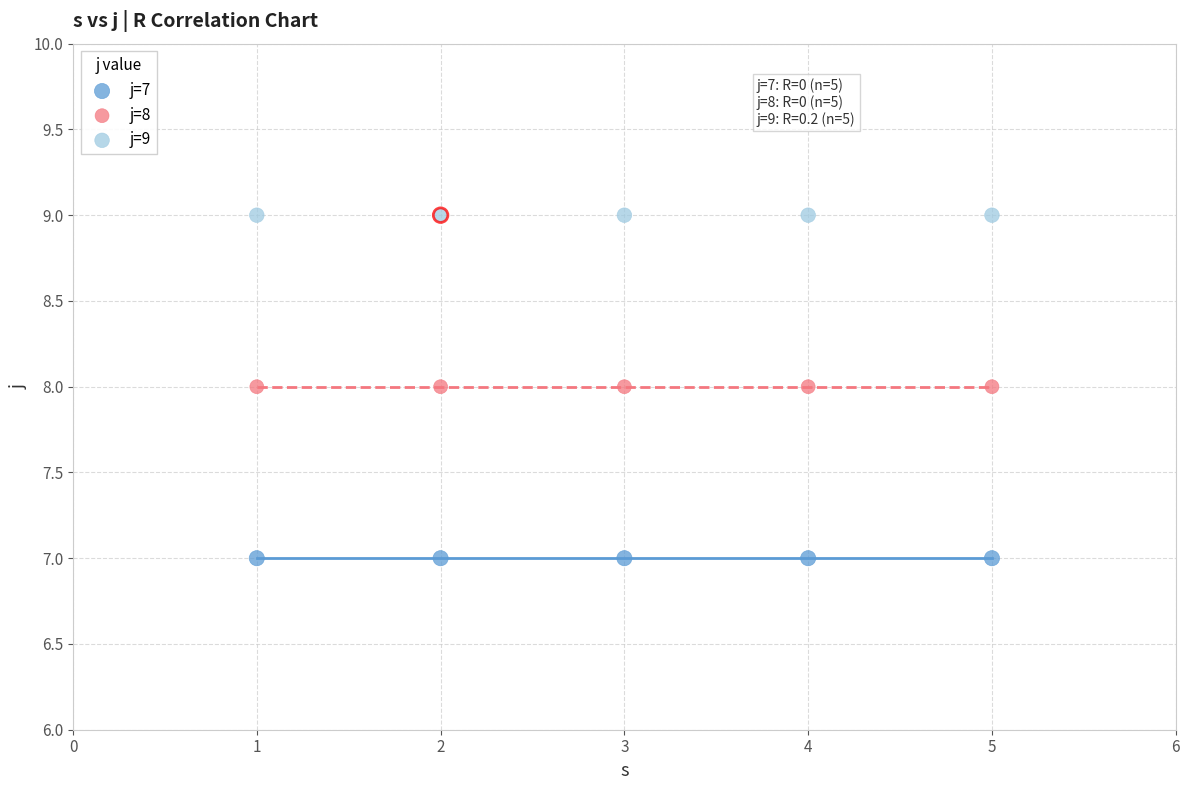

Which series contains the highest Y value?

j=9